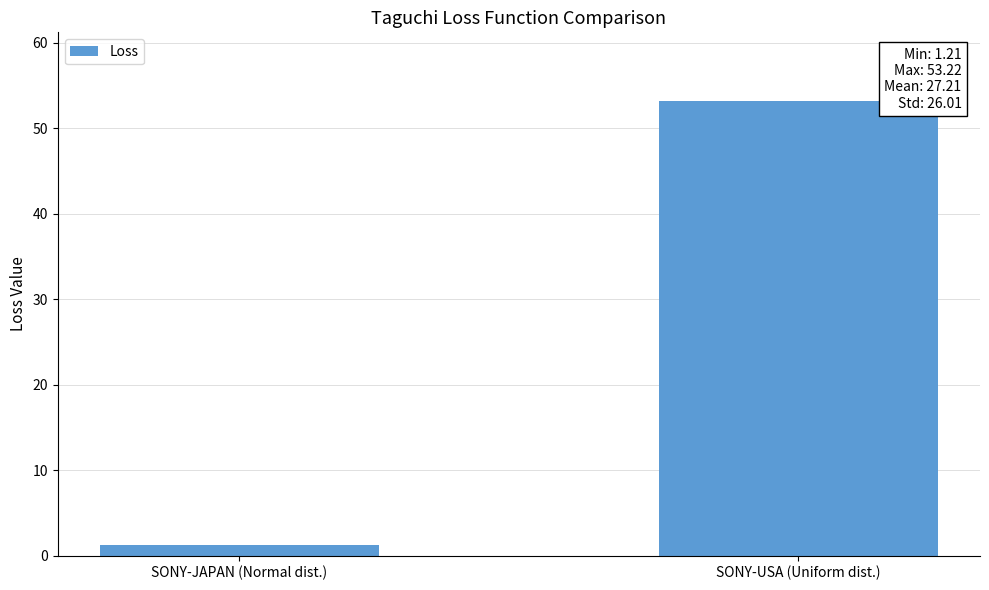

Which label corresponds to the smallest value in the chart?

SONY-JAPAN (Normal dist.)